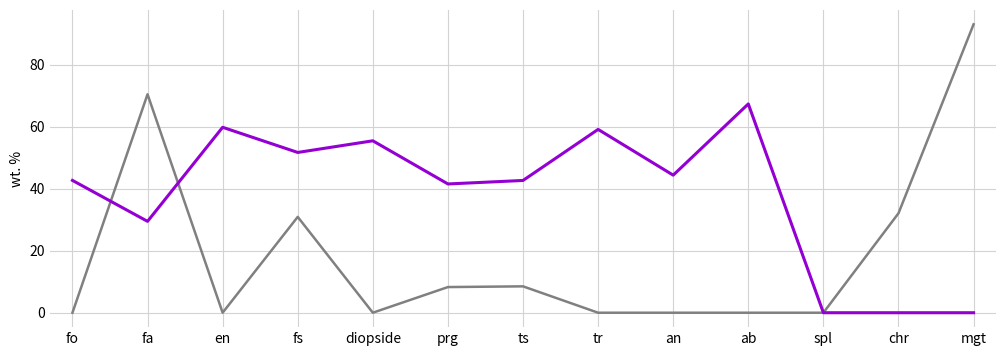

What is the total value across all series at en?

59.9